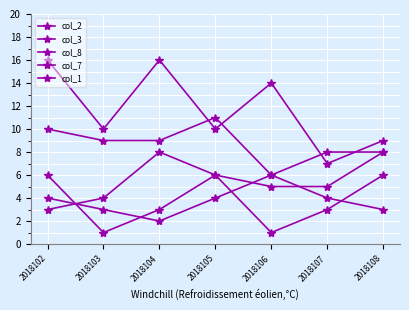

What is the maximum value for col_1?

6